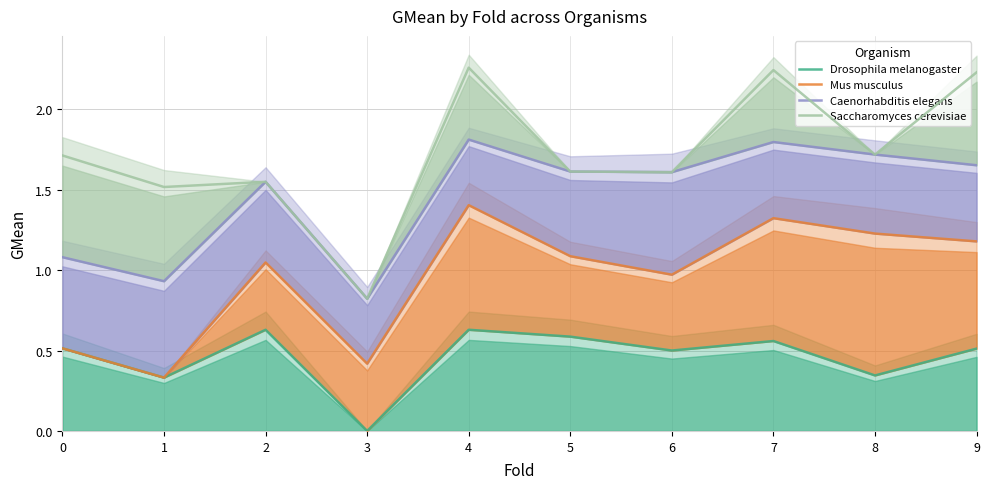

At how many categories does at least one series exceed 1?

9